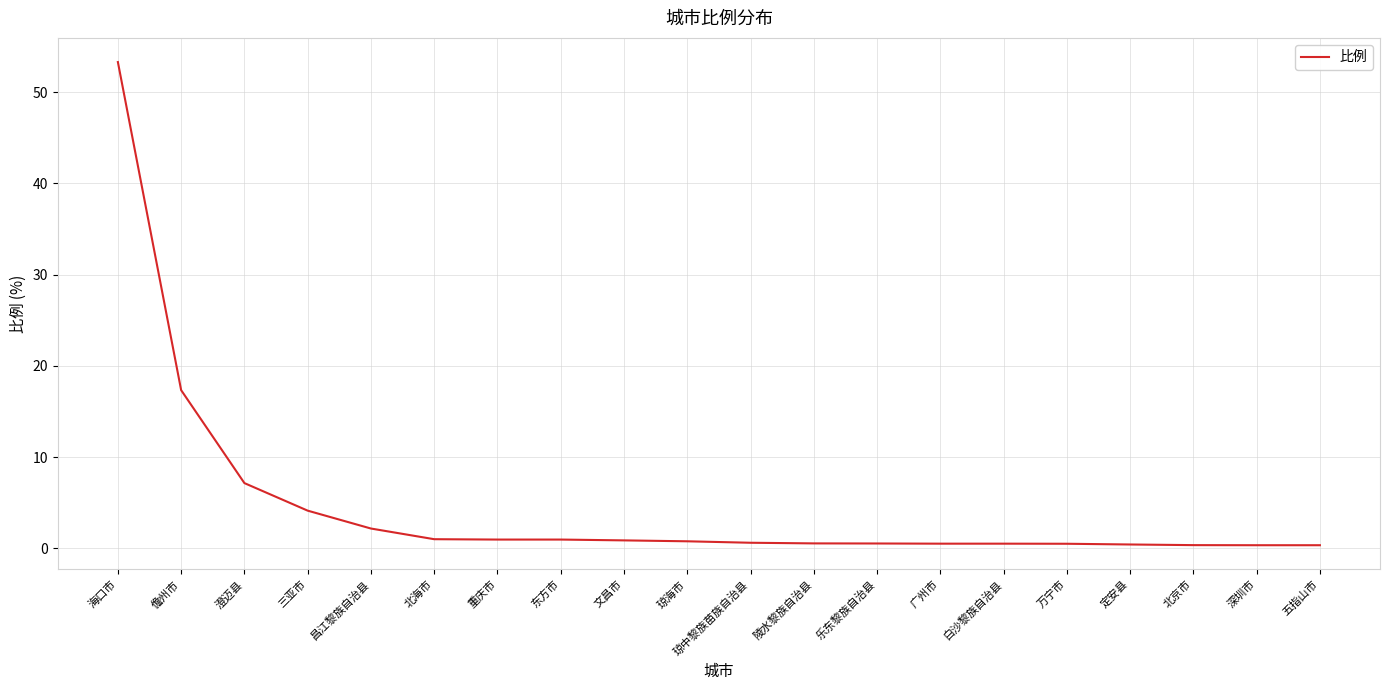

The chart shows a value of 2.2 at 昌江黎族自治县. True or false?

True